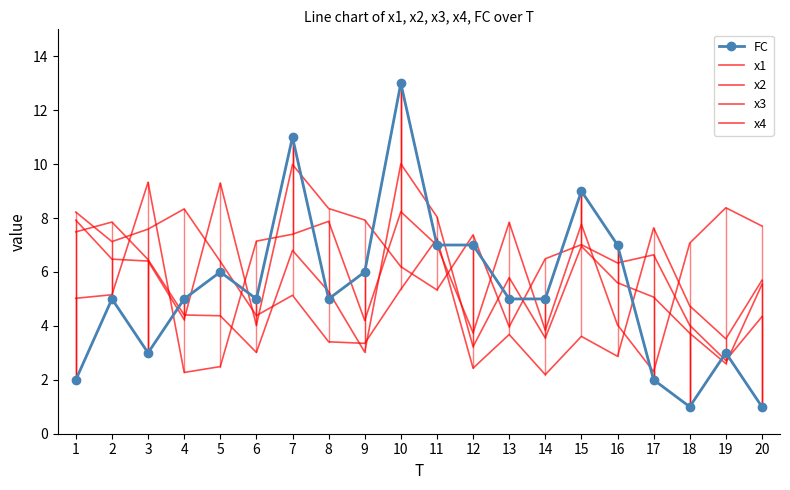

Which has a higher value, 4 or 7?

7